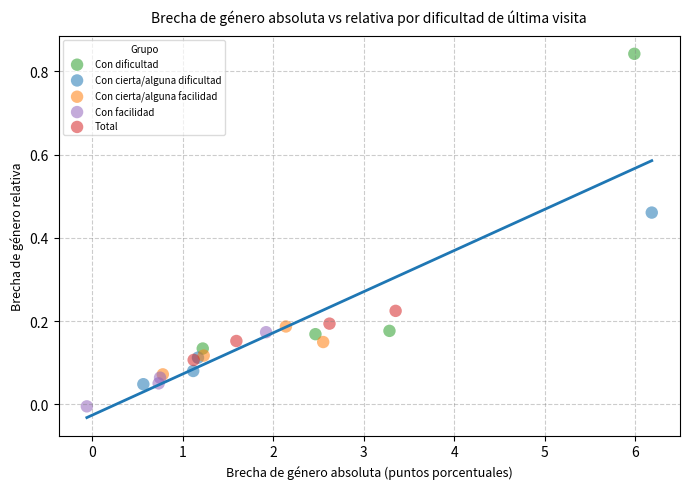

Which series contains the lowest Y value?

Con facilidad